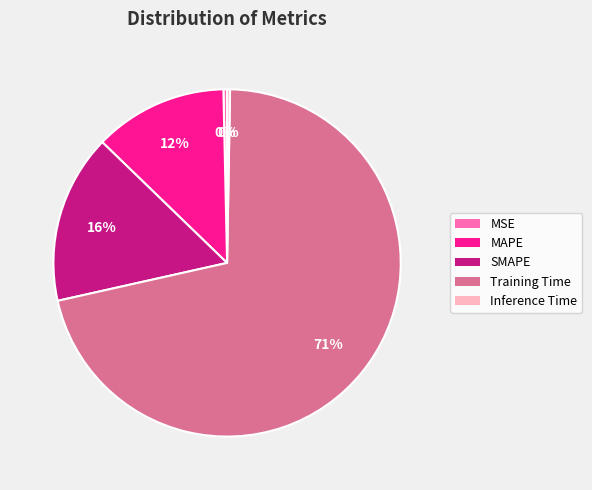

Is the sum of Training Time and MAPE greater than half?

Yes